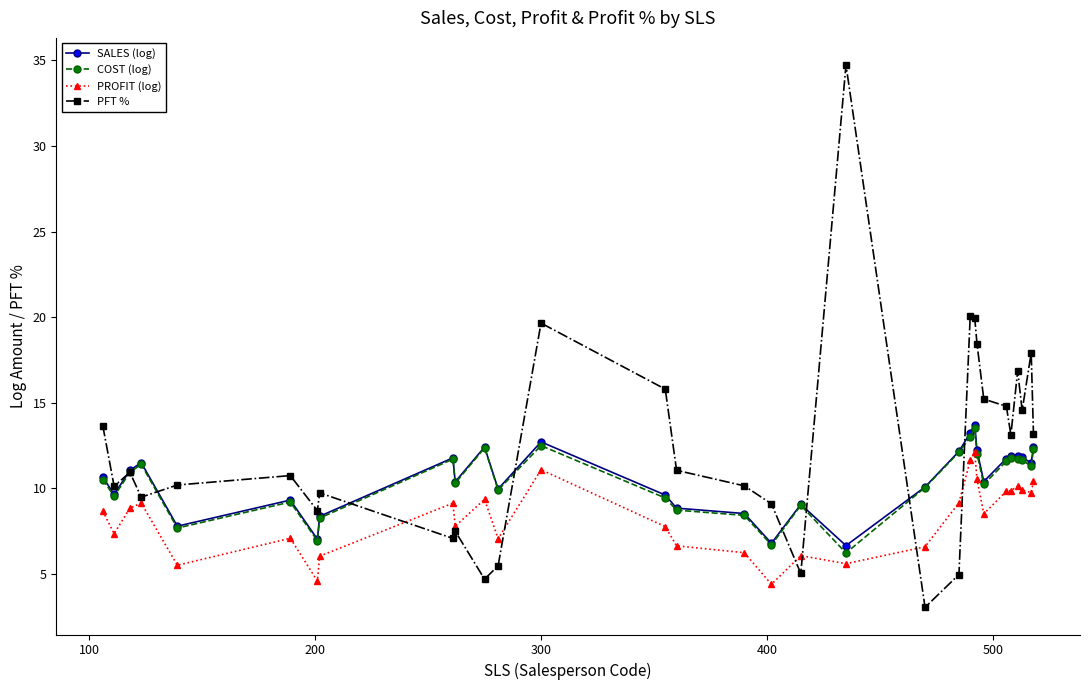

Which series has the widest spread of values?

PFT %